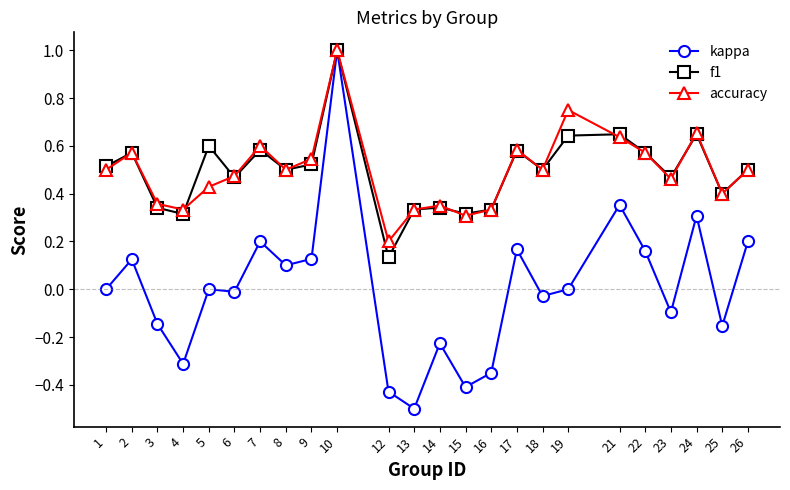

At which category is the sum across all series the highest?

10